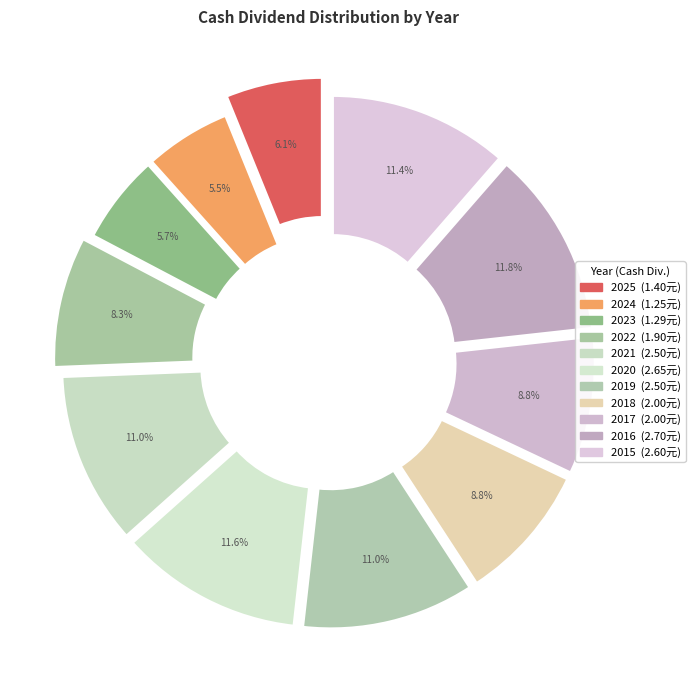

Rank the categories by value from lowest to highest.

2024, 2023, 2025, 2022, 2018, 2017, 2021, 2019, 2015, 2020, 2016